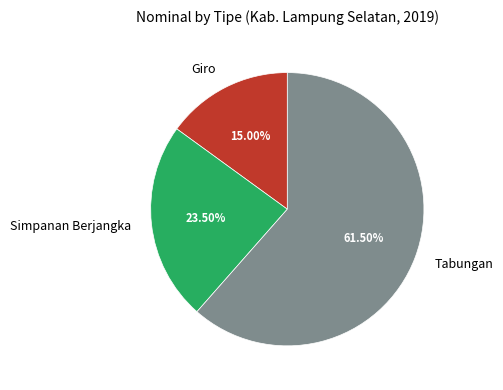

Between Giro and Simpanan Berjangka, which is larger?

Simpanan Berjangka